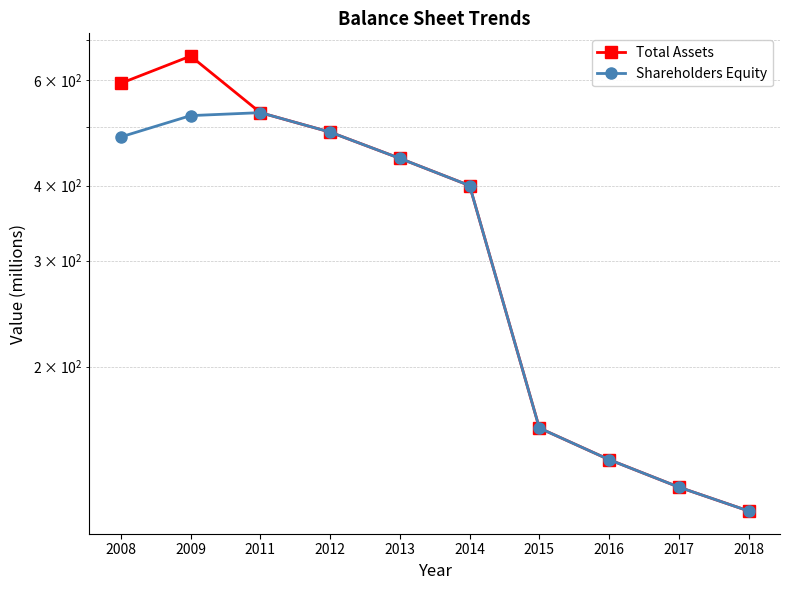

At which category is the sum across all series the highest?

2009